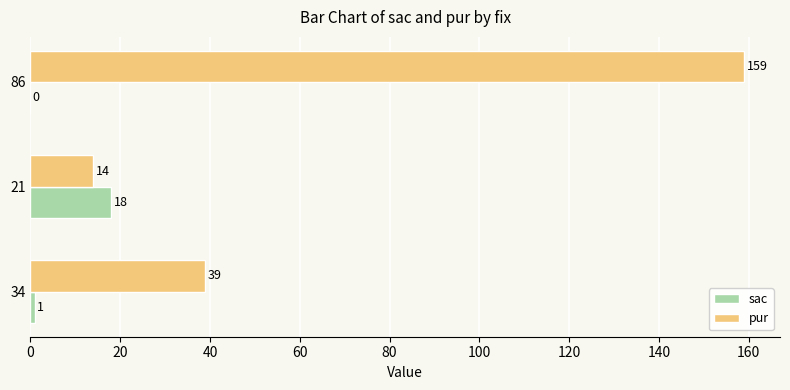

Which category has the highest value in the sac series?

21